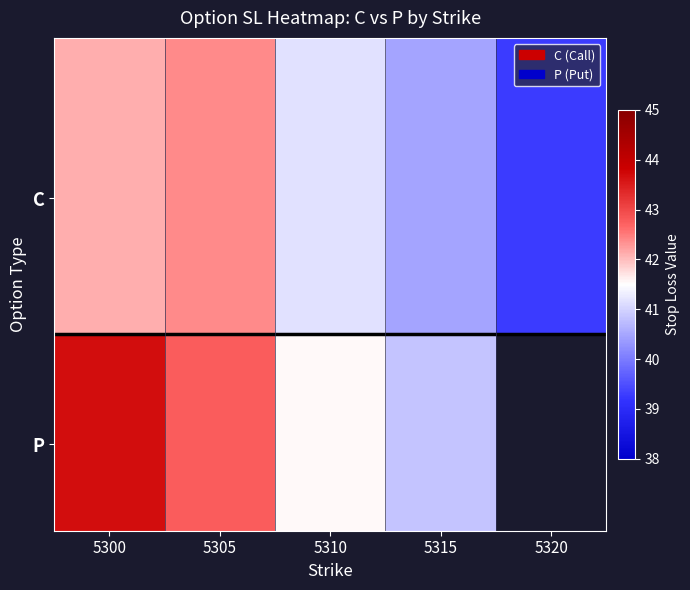

At how many categories does at least one series exceed 41?

3